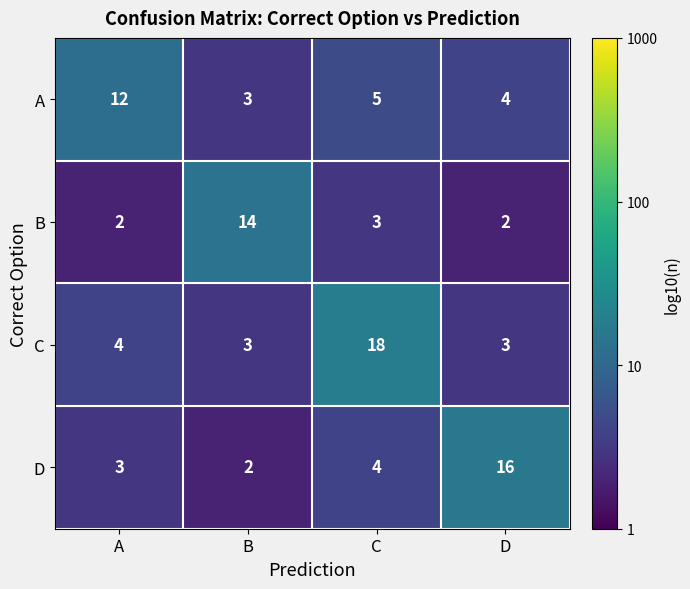

Reading left to right, transcribe all the data shown in this chart.

A: A=12	B=3	C=5	D=4
B: A=2	B=14	C=3	D=2
C: A=4	B=3	C=18	D=3
D: A=3	B=2	C=4	D=16